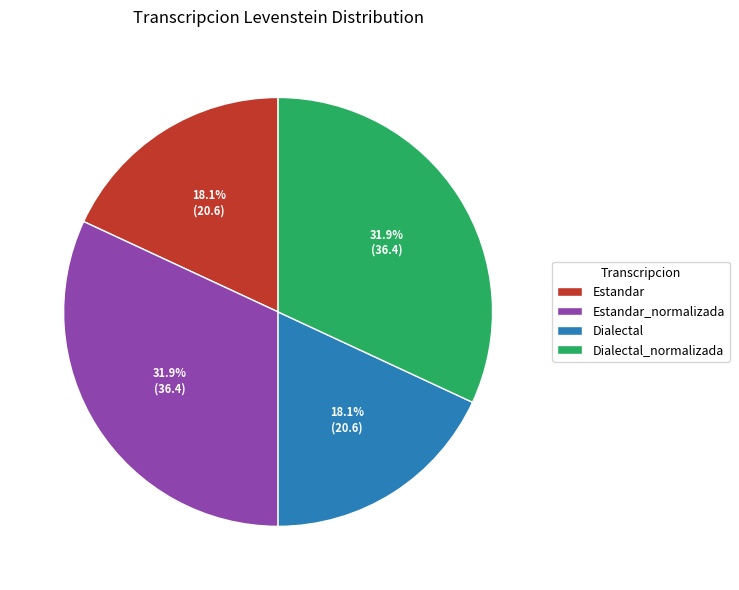

What percentage is NOT represented by Estandar_normalizada?

68.1%